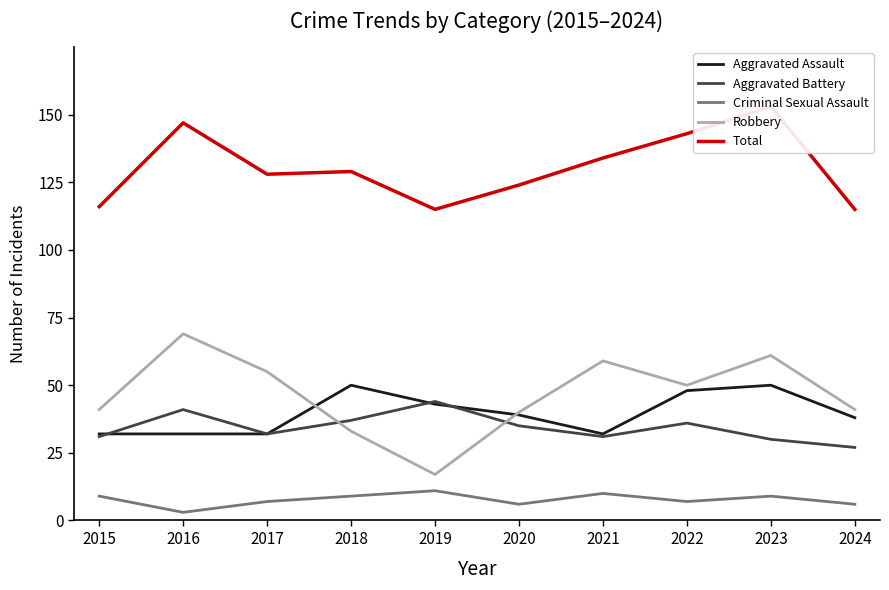

How many times do Aggravated Battery and Robbery cross each other?

2